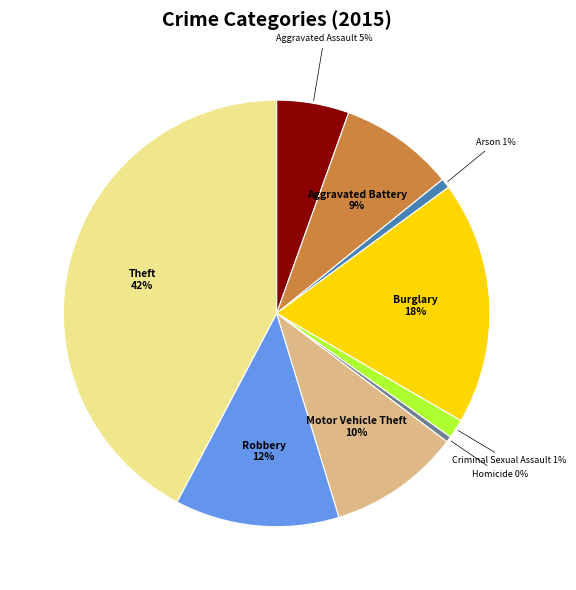

Does Aggravated Assault account for over 50% of the chart?

No